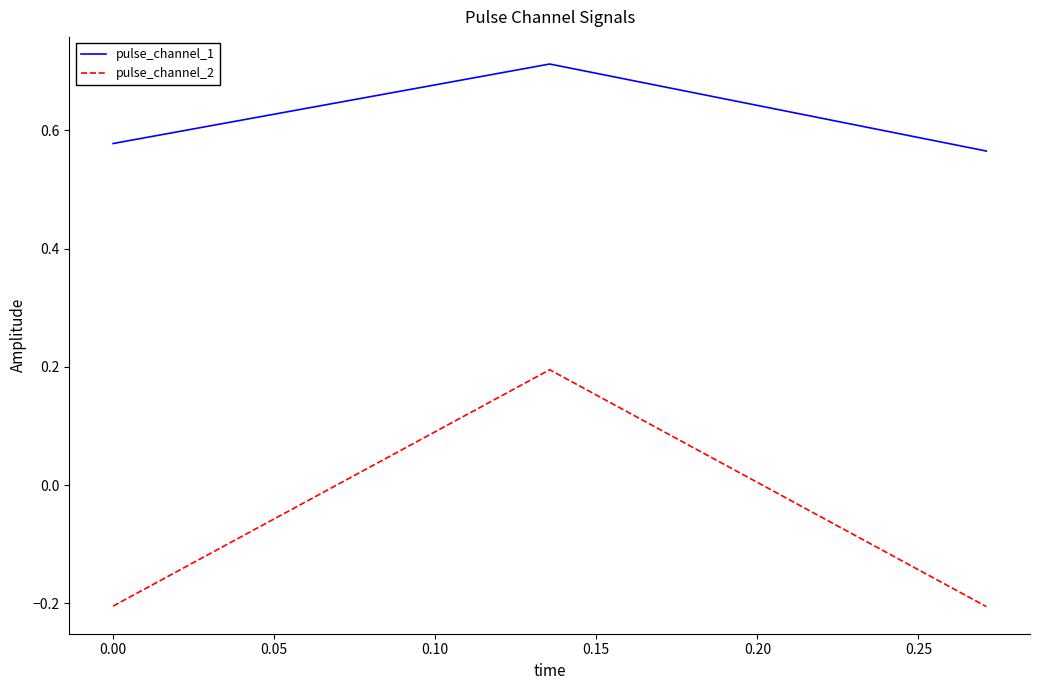

What is the difference between the maximum and minimum values in the pulse_channel_2 series?

0.4